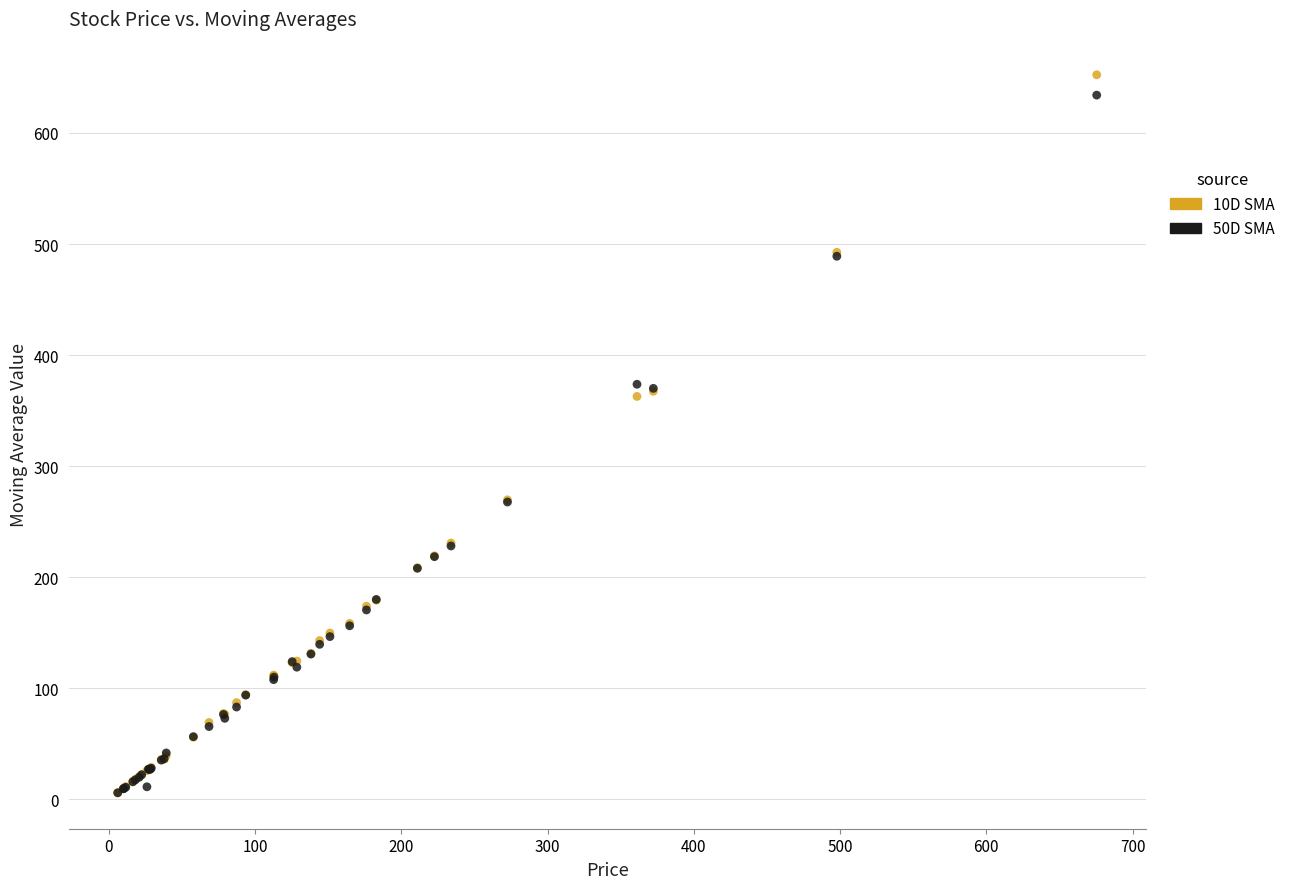

Which series has the largest Y range (max minus min)?

10D SMA